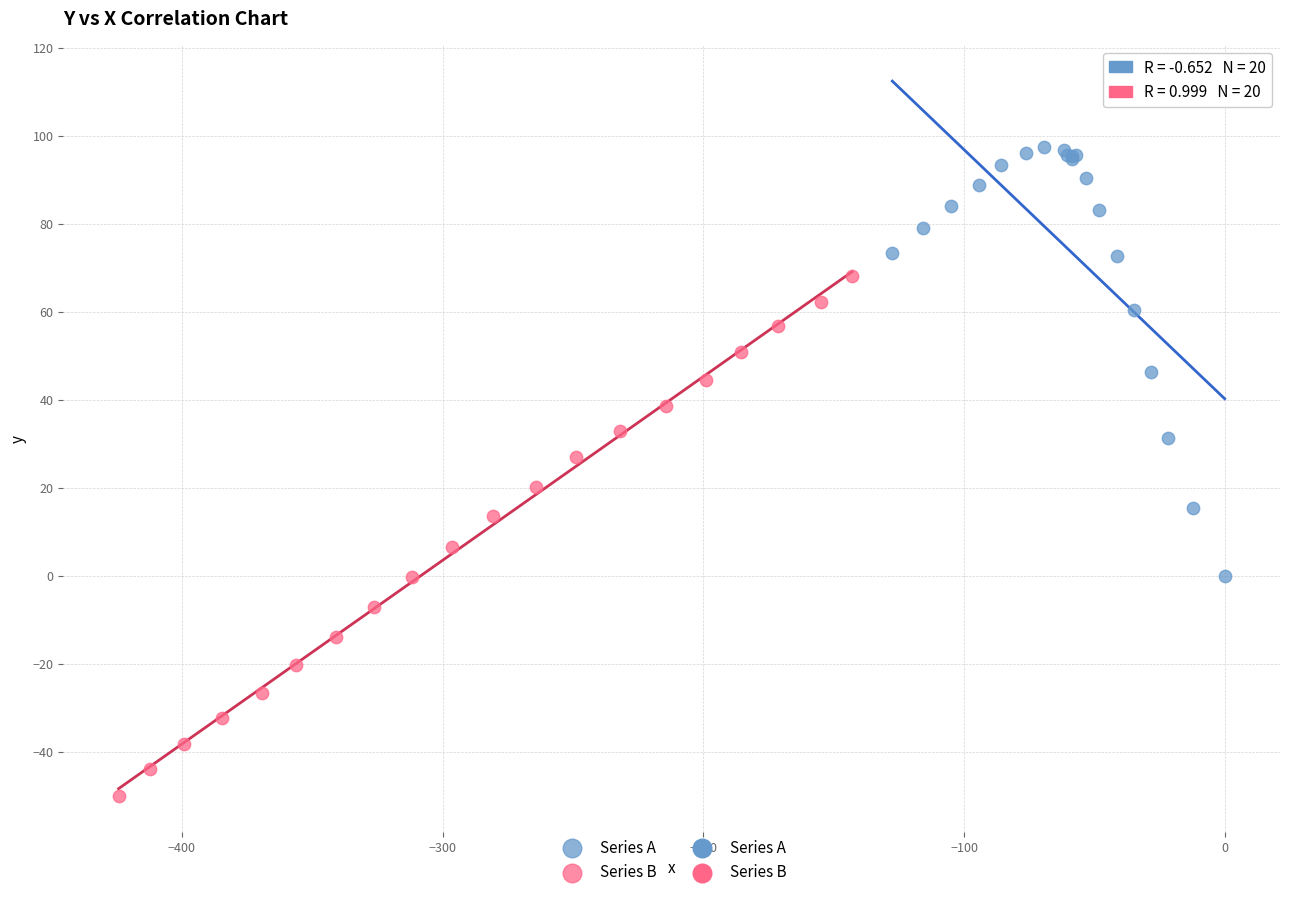

Which series reaches the maximum Y coordinate?

Series A